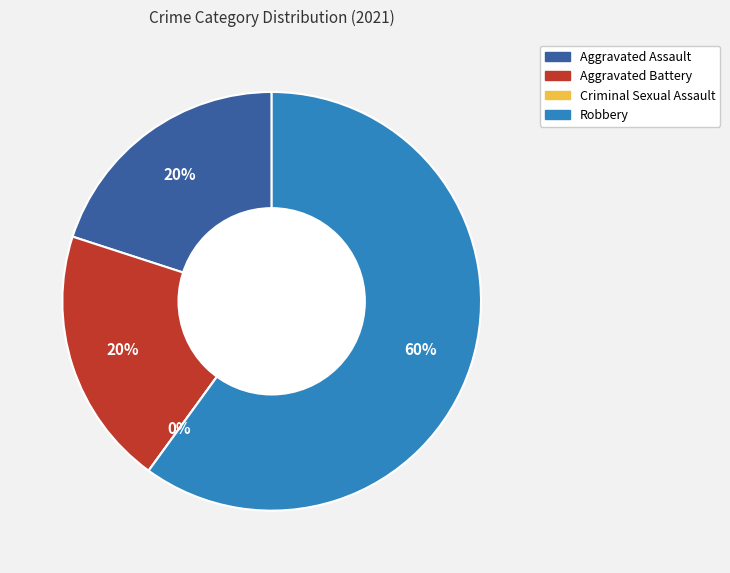

Which slice is the largest?

Robbery